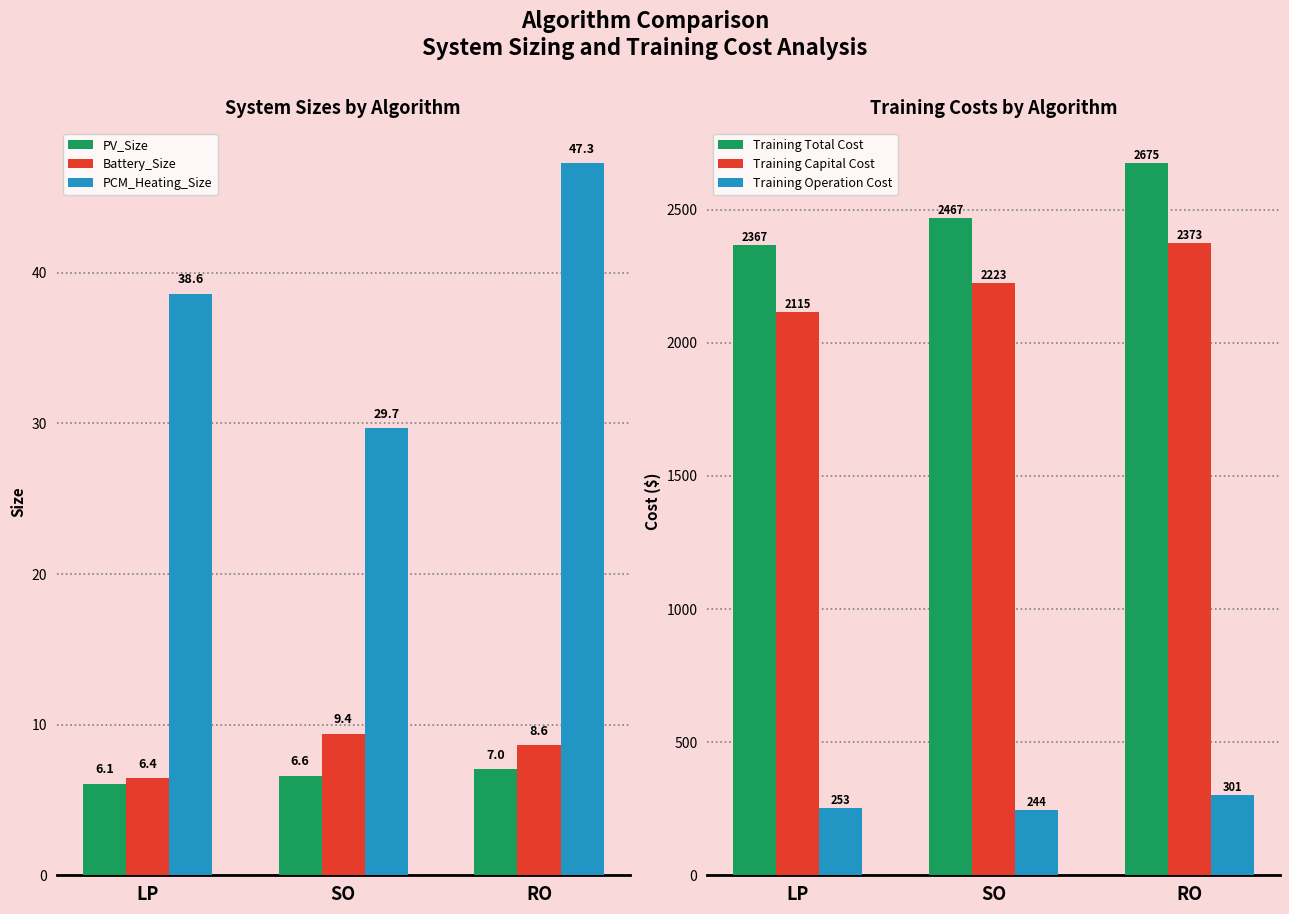

What is the spread (max minus min) of values at SO?

2460.2